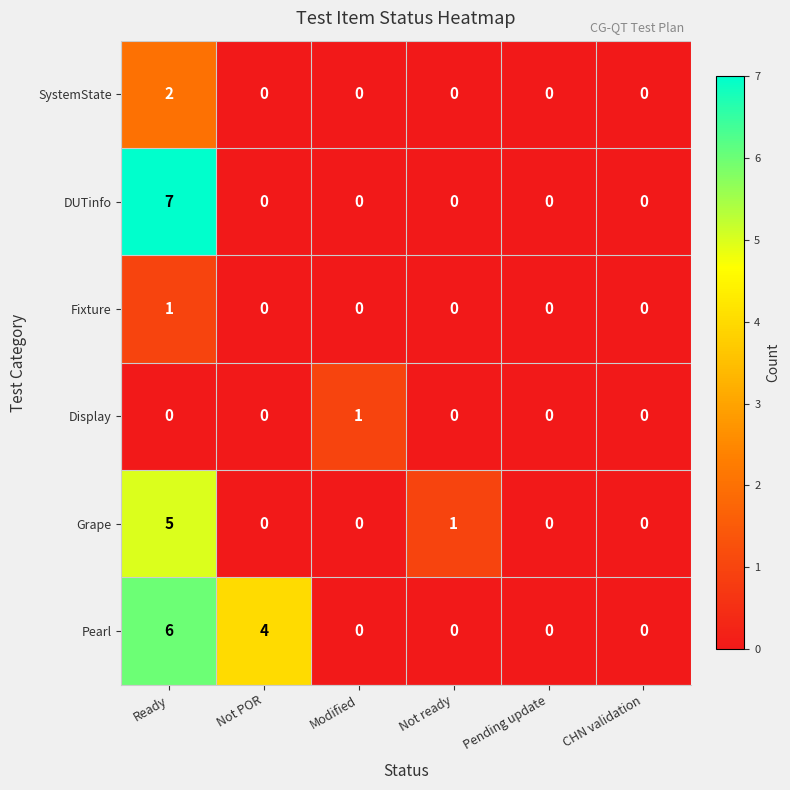

The value of Pearl at Modified is 0. True or false?

True